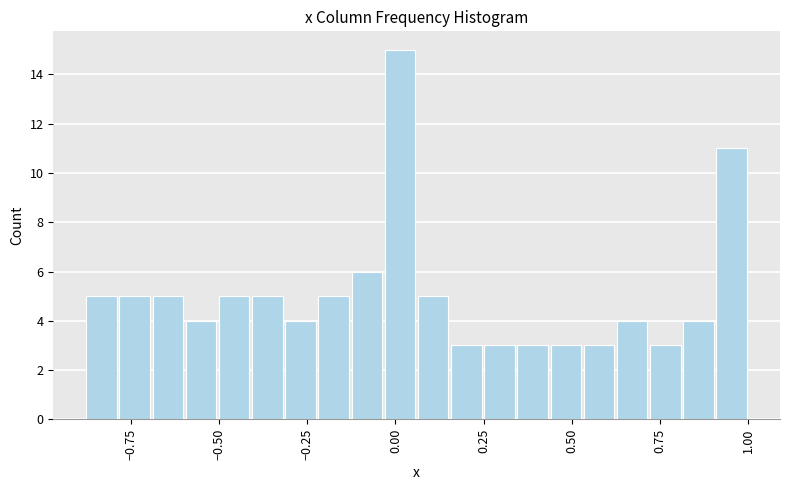

Around what value on the x-axis is the tallest bar? Give the approximate position of its centre, as read against the axis.

0.00